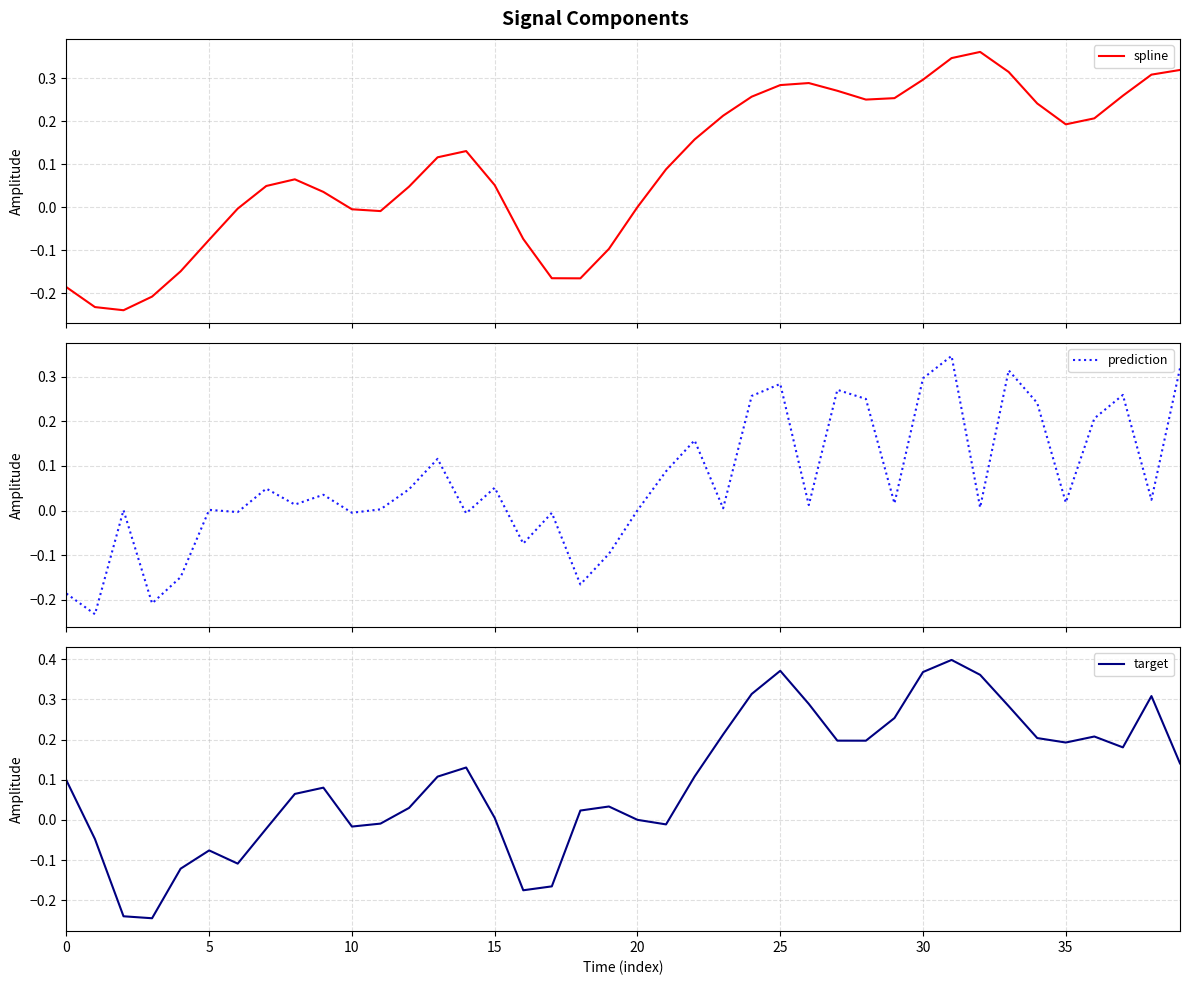

How many interior local valleys does the target series have?

8